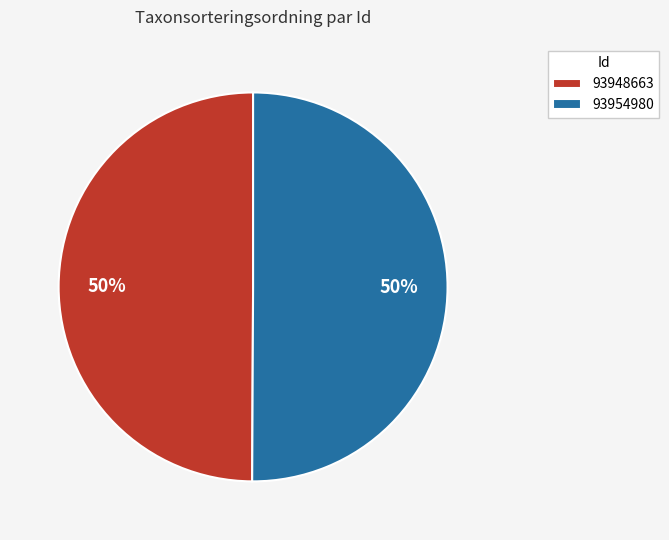

Is the sum of 93954980 and 93948663 greater than half?

Yes